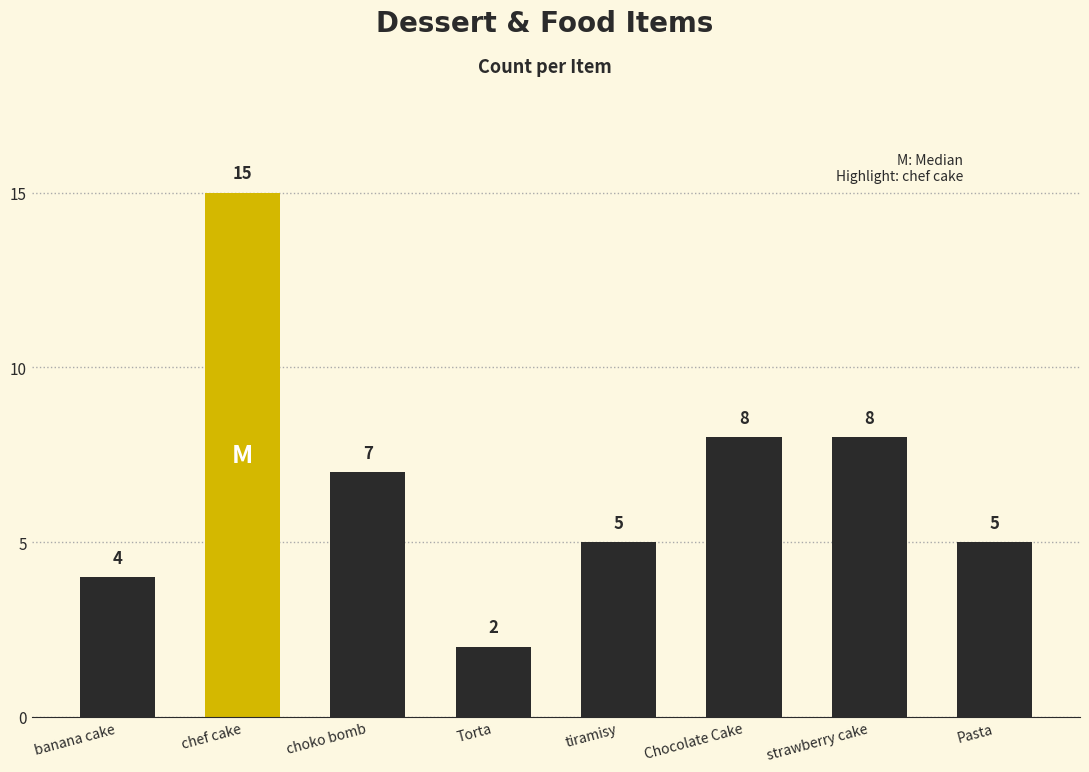

How many data points does each series have?

8